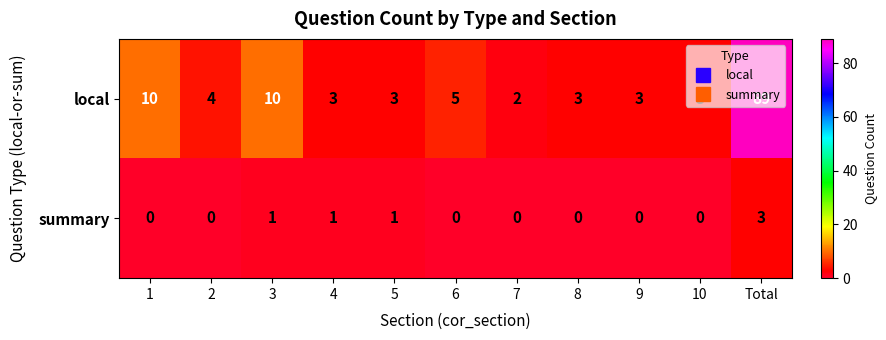

What is the greatest value displayed?

89